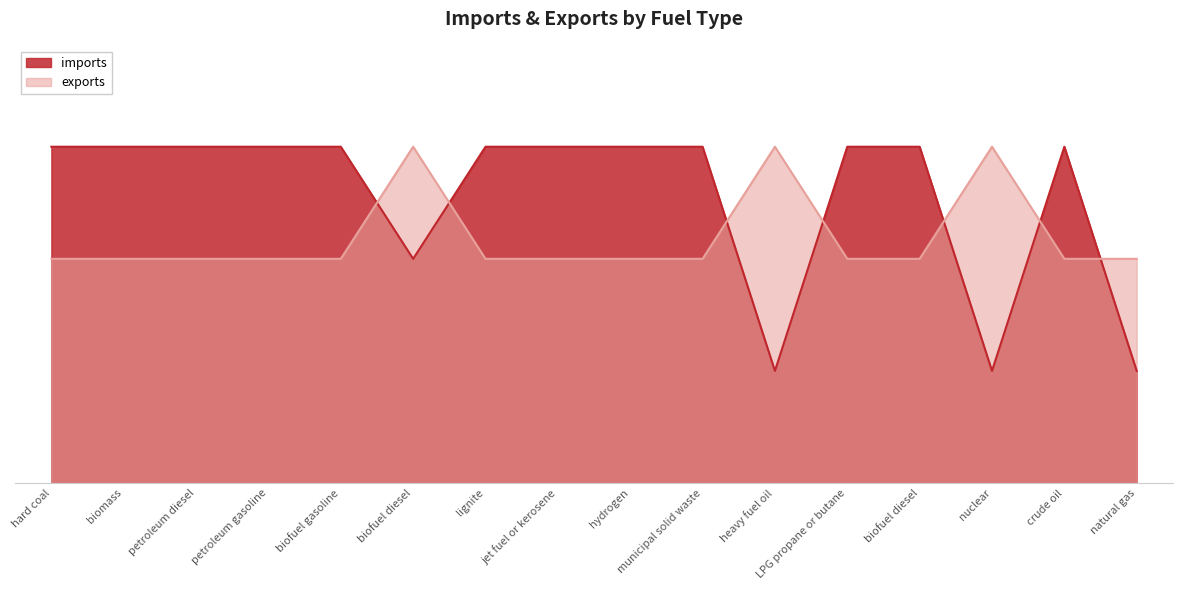

In exports, how many points are higher than both neighbors (excluding endpoints)?

3